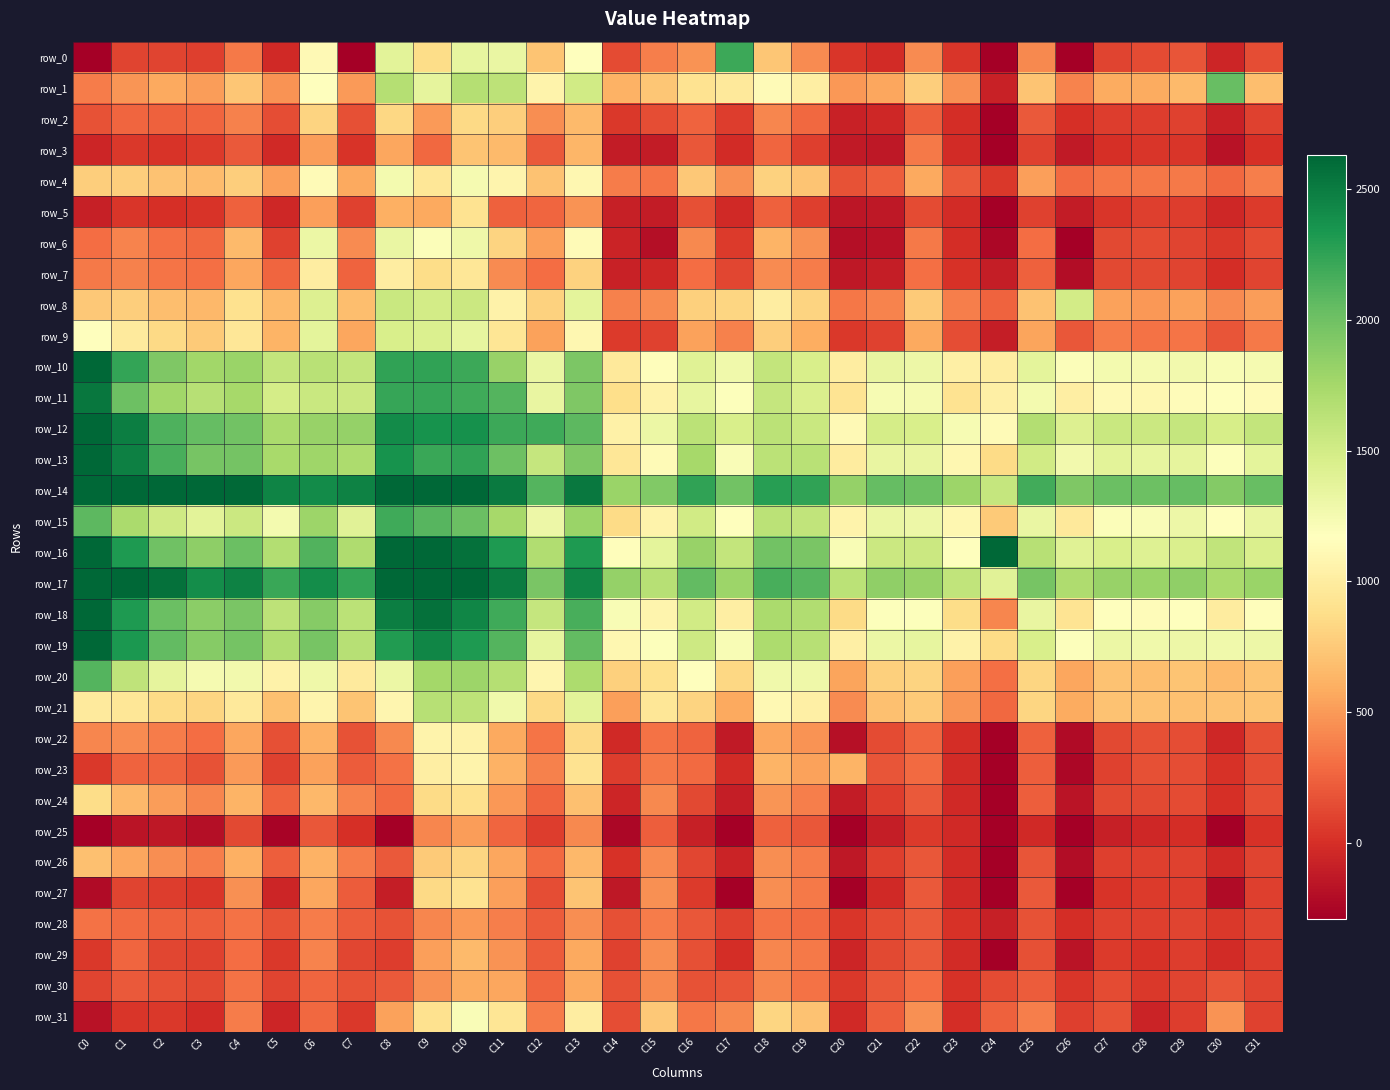

Reading left to right, what are all the values shown in this chart?

row_0: C0=-408	C1=103	C2=109	C3=85	C4=351	C5=-31	C6=1118	C7=-364	C8=1381	C9=872	C10=1351	C11=1323	C12=721	C13=1161	C14=143	C15=379	C16=469	C17=2205	C18=733	C19=433	C20=31	C21=-25	C22=435	C23=35	C24=-920	C25=421	C26=-322	C27=100	C28=139	C29=187	C30=-54	C31=146
row_1: C0=366	C1=480	C2=567	C3=510	C4=731	C5=473	C6=1161	C7=506	C8=1672	C9=1356	C10=1667	C11=1624	C12=1057	C13=1502	C14=619	C15=730	C16=918	C17=971	C18=1127	C19=1012	C20=496	C21=556	C22=774	C23=456	C24=-74	C25=726	C26=397	C27=583	C28=583	C29=663	C30=2035	C31=685
row_2: C0=174	C1=260	C2=238	C3=262	C4=386	C5=156	C6=809	C7=165	C8=837	C9=505	C10=846	C11=778	C12=451	C13=663	C14=44	C15=151	C16=248	C17=66	C18=415	C19=281	C20=-77	C21=-45	C22=232	C23=-4	C24=-356	C25=207	C26=0	C27=69	C28=73	C29=91	C30=-82	C31=97
row_3: C0=-50	C1=48	C2=28	C3=60	C4=203	C5=-28	C6=515	C7=27	C8=562	C9=275	C10=721	C11=661	C12=208	C13=643	C14=-111	C15=-112	C16=195	C17=-19	C18=268	C19=82	C20=-129	C21=-138	C22=357	C23=-20	C24=-362	C25=95	C26=-118	C27=-1	C28=36	C29=32	C30=-170	C31=5
row_4: C0=778	C1=781	C2=708	C3=671	C4=773	C5=524	C6=1129	C7=569	C8=1255	C9=951	C10=1250	C11=1078	C12=707	C13=1095	C14=366	C15=334	C16=747	C17=460	C18=802	C19=725	C20=173	C21=235	C22=569	C23=206	C24=45	C25=524	C26=291	C27=347	C28=343	C29=355	C30=280	C31=373
row_5: C0=-88	C1=31	C2=4	C3=29	C4=240	C5=-48	C6=528	C7=89	C8=602	C9=570	C10=911	C11=246	C12=265	C13=470	C14=-92	C15=-116	C16=157	C17=-28	C18=237	C19=81	C20=-149	C21=-138	C22=143	C23=-21	C24=-287	C25=98	C26=-112	C27=41	C28=83	C29=76	C30=-46	C31=59
row_6: C0=297	C1=406	C2=312	C3=277	C4=666	C5=96	C6=1309	C7=430	C8=1325	C9=1203	C10=1295	C11=808	C12=531	C13=1134	C14=-62	C15=-189	C16=419	C17=61	C18=630	C19=458	C20=-192	C21=-167	C22=355	C23=-4	C24=-239	C25=298	C26=-327	C27=132	C28=136	C29=108	C30=47	C31=138
row_7: C0=357	C1=394	C2=329	C3=308	C4=560	C5=260	C6=1003	C7=252	C8=1003	C9=866	C10=947	C11=430	C12=299	C13=802	C14=-81	C15=-49	C16=293	C17=115	C18=440	C19=367	C20=-138	C21=-102	C22=308	C23=10	C24=-100	C25=238	C26=-198	C27=122	C28=124	C29=101	C30=-12	C31=110
row_8: C0=739	C1=774	C2=686	C3=656	C4=908	C5=668	C6=1424	C7=688	C8=1555	C9=1496	C10=1546	C11=1049	C12=796	C13=1371	C14=386	C15=434	C16=788	C17=827	C18=1003	C19=814	C20=347	C21=398	C22=754	C23=381	C24=251	C25=711	C26=1500	C27=543	C28=494	C29=542	C30=433	C31=518
row_9: C0=1165	C1=986	C2=841	C3=757	C4=946	C5=627	C6=1373	C7=566	C8=1459	C9=1438	C10=1346	C11=937	C12=542	C13=1092	C14=59	C15=96	C16=533	C17=387	C18=773	C19=594	C20=53	C21=98	C22=576	C23=145	C24=-95	C25=547	C26=194	C27=362	C28=325	C29=338	C30=181	C31=355
row_10: C0=2987	C1=2234	C2=1929	C3=1774	C4=1806	C5=1585	C6=1642	C7=1589	C8=2251	C9=2246	C10=2200	C11=1813	C12=1324	C13=1942	C14=975	C15=1150	C16=1406	C17=1278	C18=1589	C19=1458	C20=1006	C21=1335	C22=1305	C23=1027	C24=1006	C25=1371	C26=1203	C27=1253	C28=1243	C29=1264	C30=1218	C31=1243
row_11: C0=2530	C1=2004	C2=1769	C3=1657	C4=1742	C5=1489	C6=1551	C7=1540	C8=2229	C9=2229	C10=2193	C11=2107	C12=1341	C13=1928	C14=884	C15=1054	C16=1350	C17=1192	C18=1571	C19=1446	C20=926	C21=1237	C22=1250	C23=913	C24=1026	C25=1255	C26=1022	C27=1124	C28=1102	C29=1137	C30=1177	C31=1126
row_12: C0=3337	C1=2482	C2=2131	C3=2042	C4=1989	C5=1724	C6=1815	C7=1826	C8=2403	C9=2359	C10=2368	C11=2200	C12=2189	C13=2074	C14=1034	C15=1316	C16=1638	C17=1463	C18=1629	C19=1551	C20=1123	C21=1486	C22=1467	C23=1237	C24=1130	C25=1676	C26=1432	C27=1555	C28=1538	C29=1579	C30=1468	C31=1587
row_13: C0=3286	C1=2480	C2=2153	C3=1958	C4=1973	C5=1740	C6=1778	C7=1716	C8=2366	C9=2218	C10=2249	C11=2013	C12=1572	C13=1927	C14=954	C15=1136	C16=1744	C17=1205	C18=1637	C19=1645	C20=993	C21=1337	C22=1338	C23=1096	C24=857	C25=1504	C26=1269	C27=1378	C28=1346	C29=1364	C30=1191	C31=1373
row_14: C0=3948	C1=3239	C2=2878	C3=2673	C4=2616	C5=2448	C6=2412	C7=2470	C8=2892	C9=2833	C10=2743	C11=2515	C12=2111	C13=2524	C14=1799	C15=1912	C16=2244	C17=1982	C18=2282	C19=2249	C20=1830	C21=2046	C22=2004	C23=1789	C24=1570	C25=2180	C26=1933	C27=2025	C28=2010	C29=2041	C30=1904	C31=2032
row_15: C0=2078	C1=1729	C2=1517	C3=1379	C4=1542	C5=1257	C6=1797	C7=1394	C8=2189	C9=2099	C10=2016	C11=1744	C12=1297	C13=1801	C14=852	C15=1068	C16=1503	C17=1166	C18=1632	C19=1601	C20=1060	C21=1325	C22=1298	C23=1097	C24=751	C25=1326	C26=969	C27=1200	C28=1212	C29=1297	C30=1164	C31=1335
row_16: C0=2814	C1=2319	C2=1996	C3=1865	C4=2015	C5=1679	C6=2124	C7=1704	C8=2645	C9=2642	C10=2564	C11=2322	C12=1690	C13=2313	C14=1152	C15=1374	C16=1818	C17=1589	C18=1988	C19=1955	C20=1221	C21=1536	C22=1546	C23=1175	C24=15763	C25=1660	C26=1404	C27=1464	C28=1411	C29=1452	C30=1603	C31=1452
row_17: C0=3592	C1=2892	C2=2564	C3=2400	C4=2470	C5=2219	C6=2391	C7=2241	C8=2748	C9=2768	C10=2666	C11=2501	C12=1948	C13=2437	C14=1829	C15=1656	C16=2050	C17=1795	C18=2153	C19=2104	C20=1627	C21=1848	C22=1818	C23=1602	C24=1393	C25=1960	C26=1701	C27=1817	C28=1798	C29=1853	C30=1727	C31=1805
row_18: C0=2907	C1=2322	C2=2020	C3=1867	C4=1947	C5=1619	C6=1893	C7=1635	C8=2489	C9=2567	C10=2445	C11=2193	C12=1571	C13=2156	C14=1227	C15=1070	C16=1503	C17=1016	C18=1727	C19=1686	C20=860	C21=1187	C22=1192	C23=873	C24=414	C25=1331	C26=929	C27=1174	C28=1143	C29=1164	C30=989	C31=1158
row_19: C0=3077	C1=2324	C2=2049	C3=1891	C4=1975	C5=1692	C6=1958	C7=1652	C8=2310	C9=2437	C10=2311	C11=2113	C12=1348	C13=2059	C14=1095	C15=1189	C16=1526	C17=1225	C18=1712	C19=1656	C20=1023	C21=1317	C22=1344	C23=1051	C24=860	C25=1466	C26=1190	C27=1315	C28=1278	C29=1303	C30=1283	C31=1300
row_20: C0=2108	C1=1610	C2=1363	C3=1240	C4=1272	C5=1052	C6=1290	C7=985	C8=1316	C9=1758	C10=1788	C11=1666	C12=1087	C13=1717	C14=784	C15=892	C16=1165	C17=830	C18=1280	C19=1295	C20=545	C21=794	C22=813	C23=532	C24=305	C25=821	C26=566	C27=708	C28=690	C29=717	C30=669	C31=717
row_21: C0=980	C1=948	C2=861	C3=818	C4=970	C5=698	C6=1072	C7=725	C8=1084	C9=1653	C10=1623	C11=1283	C12=844	C13=1386	C14=528	C15=950	C16=813	C17=575	C18=1104	C19=1026	C20=437	C21=701	C22=753	C23=477	C24=278	C25=821	C26=578	C27=706	C28=707	C29=700	C30=705	C31=721
row_22: C0=408	C1=431	C2=368	C3=293	C4=561	C5=159	C6=620	C7=169	C8=419	C9=1060	C10=1054	C11=569	C12=334	C13=851	C14=-37	C15=324	C16=258	C17=-123	C18=565	C19=465	C20=-182	C21=142	C22=262	C23=-5	C24=-624	C25=239	C26=-220	C27=126	C28=166	C29=152	C30=-40	C31=160
row_23: C0=43	C1=252	C2=251	C3=177	C4=509	C5=89	C6=540	C7=220	C8=319	C9=1020	C10=1061	C11=621	C12=391	C13=913	C14=75	C15=358	C16=292	C17=-21	C18=627	C19=541	C20=624	C21=182	C22=289	C23=-18	C24=-611	C25=235	C26=-236	C27=94	C28=161	C29=150	C30=8	C31=149
row_24: C0=869	C1=656	C2=510	C3=409	C4=634	C5=247	C6=652	C7=399	C8=289	C9=861	C10=896	C11=490	C12=263	C13=701	C14=-60	C15=423	C16=127	C17=-104	C18=478	C19=381	C20=-107	C21=72	C22=211	C23=-27	C24=-450	C25=227	C26=-155	C27=122	C28=133	C29=135	C30=0	C31=149
row_25: C0=-726	C1=-163	C2=-130	C3=-189	C4=133	C5=-262	C6=199	C7=3	C8=-295	C9=418	C10=515	C11=268	C12=75	C13=429	C14=-238	C15=231	C16=-84	C17=-349	C18=247	C19=192	C20=-290	C21=-103	C22=59	C23=-30	C24=-778	C25=-34	C26=-553	C27=-85	C28=-40	C29=-13	C30=-331	C31=15
row_26: C0=702	C1=560	C2=444	C3=379	C4=602	C5=227	C6=623	C7=372	C8=207	C9=755	C10=822	C11=564	C12=288	C13=648	C14=17	C15=441	C16=120	C17=-62	C18=451	C19=362	C20=-133	C21=85	C22=195	C23=-22	C24=-450	C25=188	C26=-199	C27=77	C28=77	C29=99	C30=-28	C31=109
row_27: C0=-214	C1=107	C2=66	C3=35	C4=461	C5=-60	C6=562	C7=221	C8=-106	C9=847	C10=916	C11=526	C12=156	C13=715	C14=-131	C15=457	C16=55	C17=-284	C18=450	C19=359	C20=-279	C21=-36	C22=210	C23=-29	C24=-932	C25=206	C26=-449	C27=26	C28=55	C29=65	C30=-214	C31=80
row_28: C0=323	C1=286	C2=247	C3=225	C4=320	C5=175	C6=368	C7=221	C8=171	C9=414	C10=489	C11=374	C12=218	C13=443	C14=166	C15=362	C16=193	C17=88	C18=326	C19=292	C20=36	C21=136	C22=202	C23=8	C24=-87	C25=170	C26=-11	C27=88	C28=87	C29=103	C30=53	C31=103
row_29: C0=43	C1=265	C2=117	C3=98	C4=300	C5=43	C6=405	C7=119	C8=72	C9=524	C10=662	C11=473	C12=223	C13=573	C14=88	C15=446	C16=167	C17=-11	C18=408	C19=350	C20=-60	C21=129	C22=204	C23=-20	C24=-306	C25=162	C26=-155	C27=56	C28=8	C29=71	C30=-22	C31=72
row_30: C0=108	C1=209	C2=164	C3=122	C4=321	C5=104	C6=261	C7=175	C8=207	C9=459	C10=583	C11=558	C12=262	C13=574	C14=166	C15=423	C16=178	C17=179	C18=410	C19=327	C20=43	C21=200	C22=301	C23=8	C24=136	C25=217	C26=37	C27=143	C28=48	C29=101	C30=185	C31=102
row_31: C0=-168	C1=35	C2=43	C3=-22	C4=362	C5=-60	C6=272	C7=48	C8=540	C9=908	C10=1211	C11=942	C12=363	C13=1010	C14=145	C15=739	C16=342	C17=420	C18=827	C19=714	C20=-28	C21=233	C22=463	C23=-8	C24=247	C25=376	C26=78	C27=170	C28=-66	C29=67	C30=475	C31=88